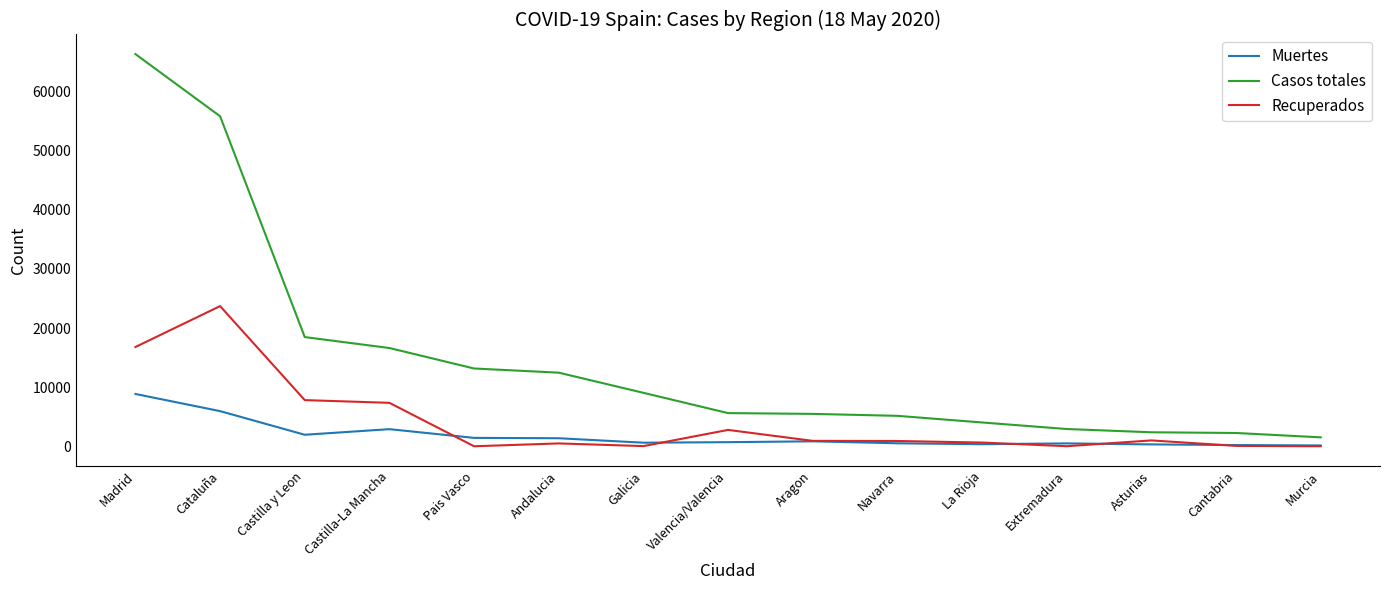

What is the approximate value of Casos totales at Murcia?

1508